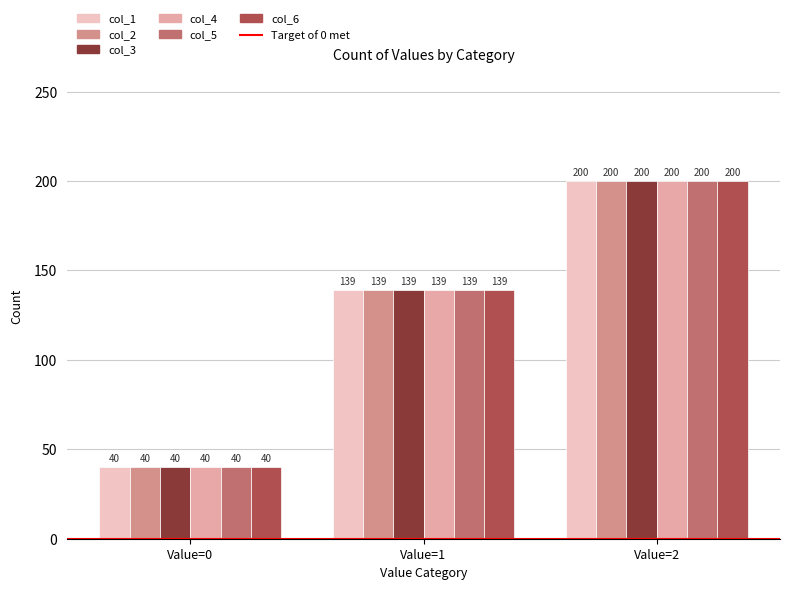

List the labels in order of col_1 value, largest first.

Value=2, Value=1, Value=0